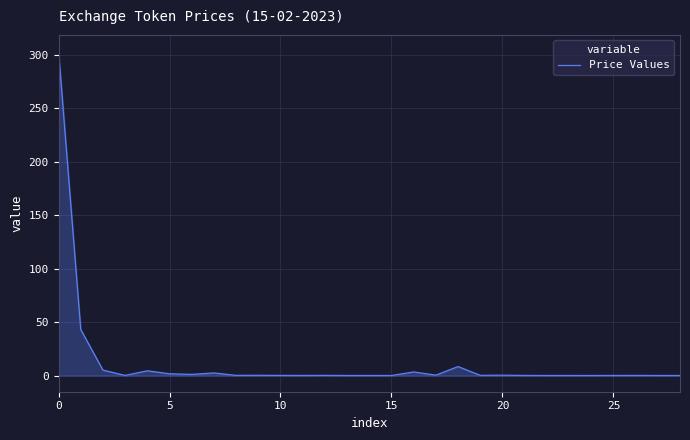

What is the difference between the maximum and minimum values?

303.5